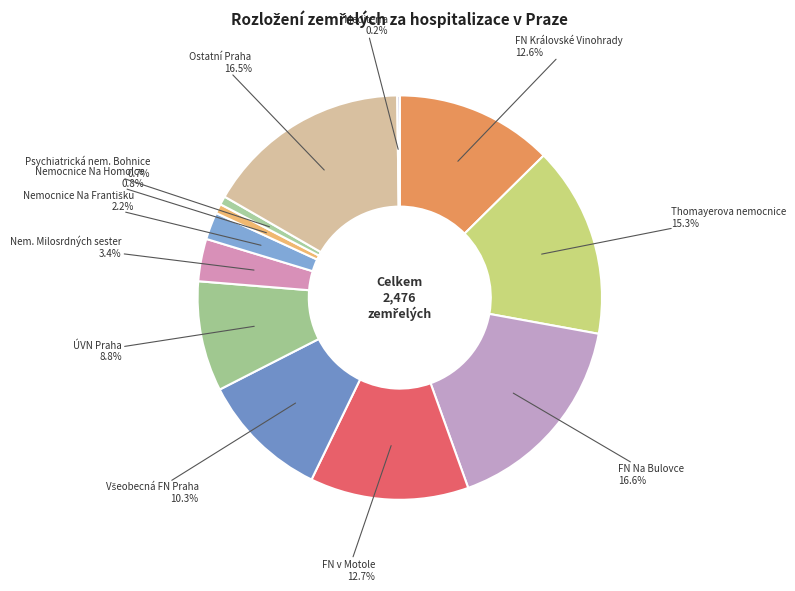

To the nearest percent, what is the difference between the largest and smallest slice percentages?

16%